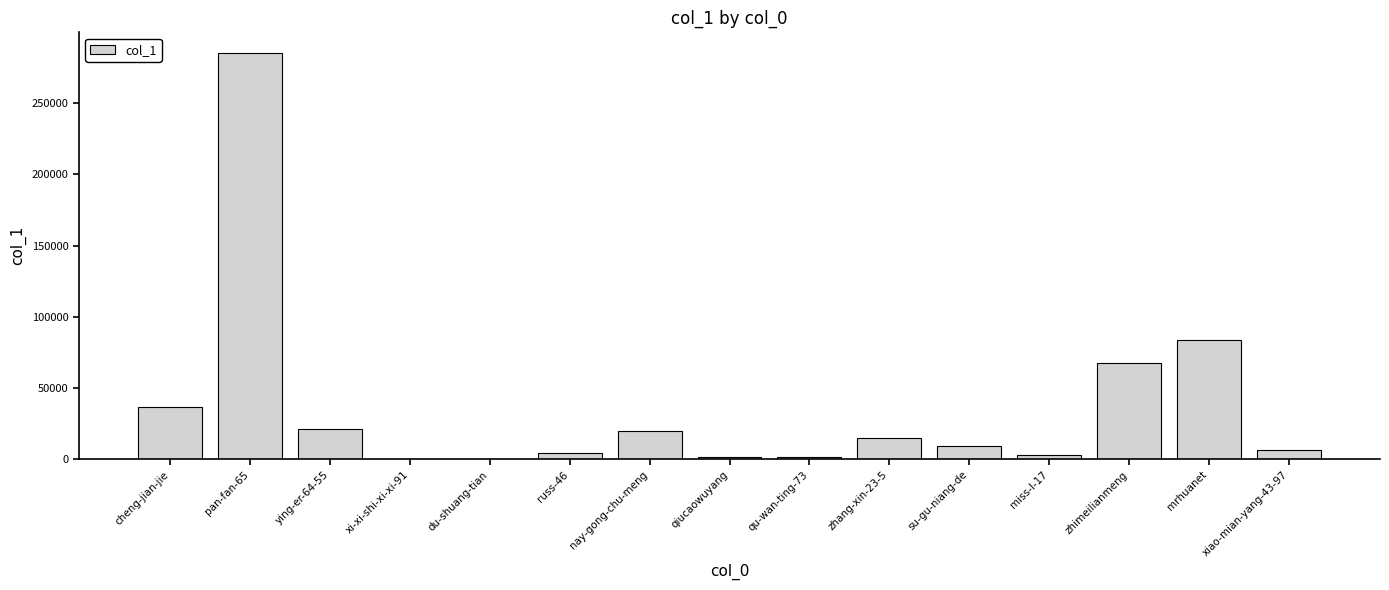

Which label corresponds to the largest value in the chart?

pan-fan-65